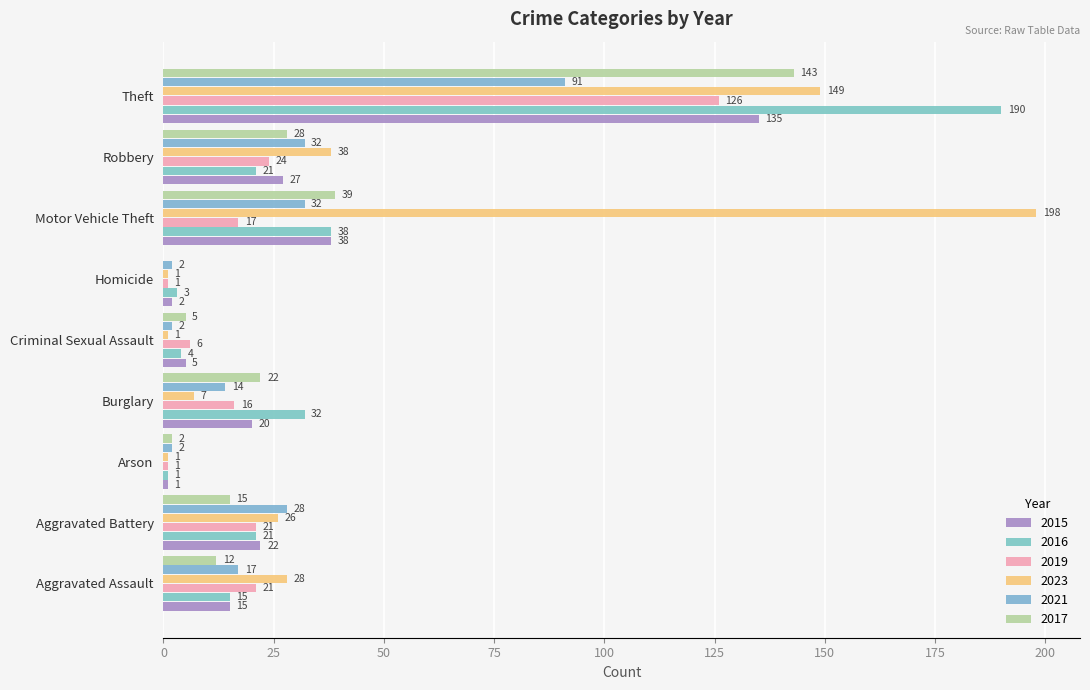

What is the spread (max minus min) of values at Burglary?

25